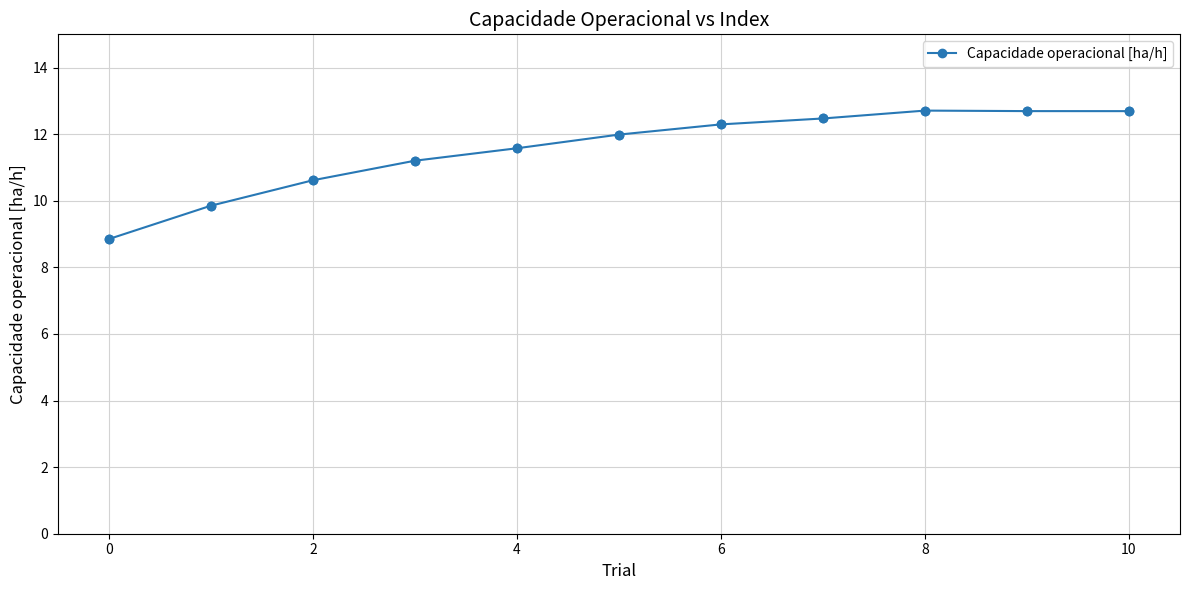

What is the difference between the second highest and minimum values?

3.8